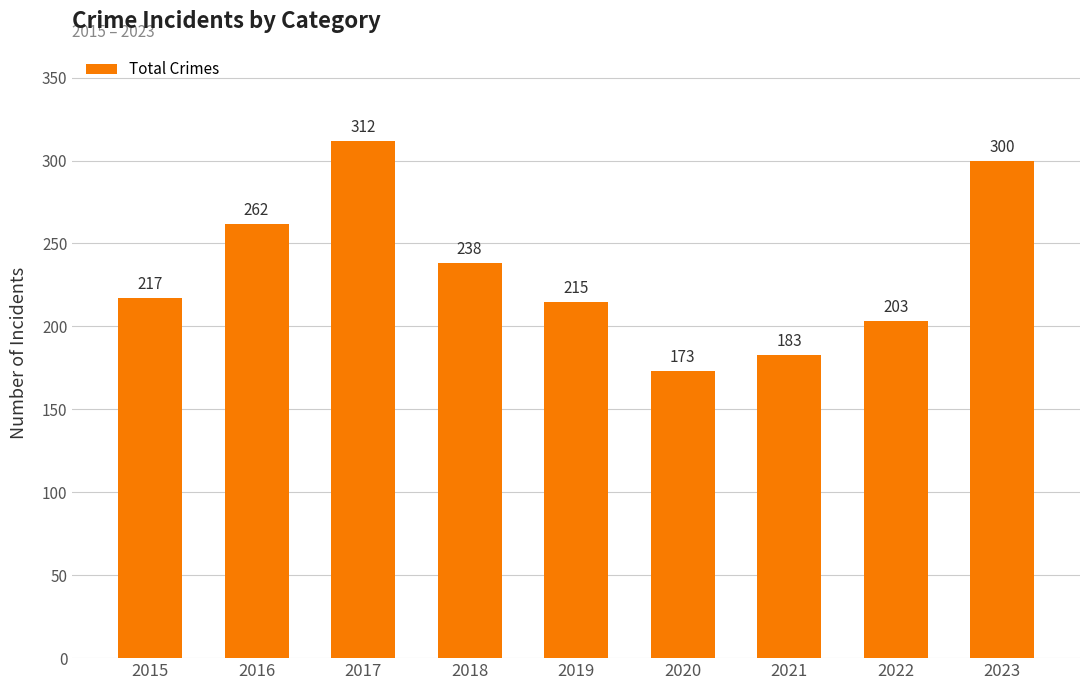

How many data points does each series have?

9